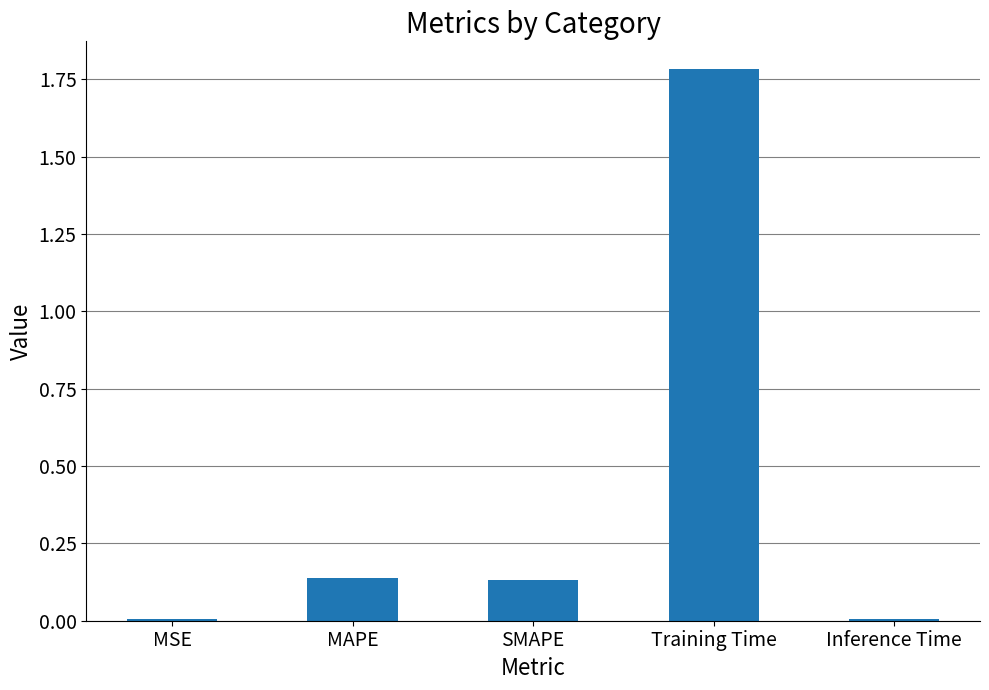

What is the change in value from MSE to SMAPE?

+0.1